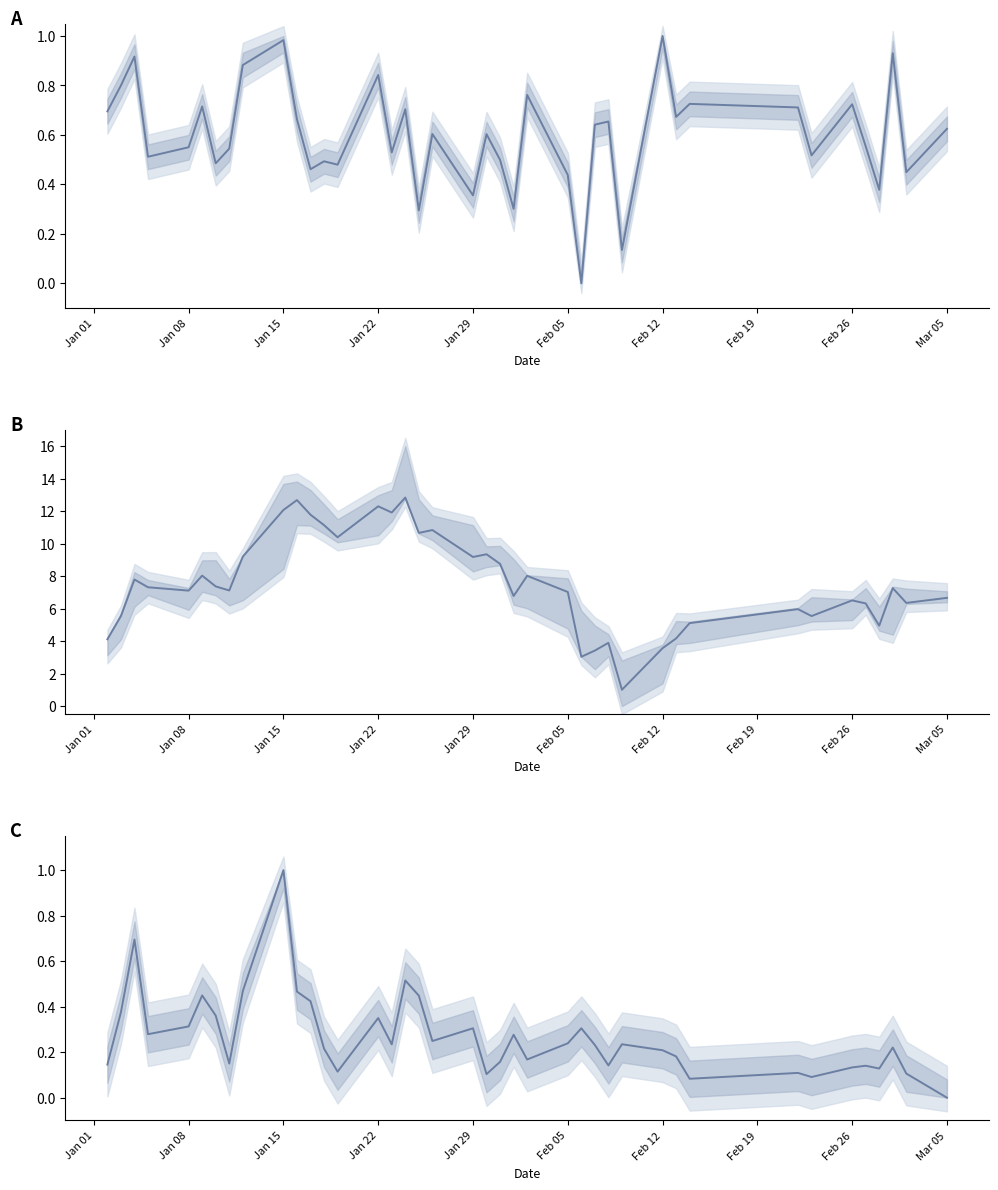

How many interior local peaks does the CLOSE (norm) series have?

12